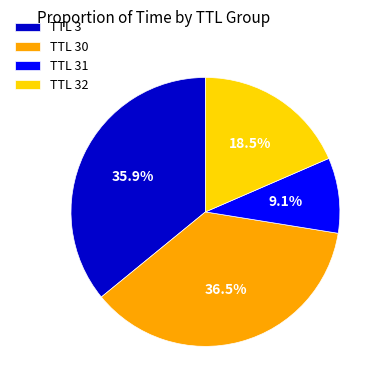

Approximately how many times larger is the value at TTL 3 compared to TTL 32?

1.9